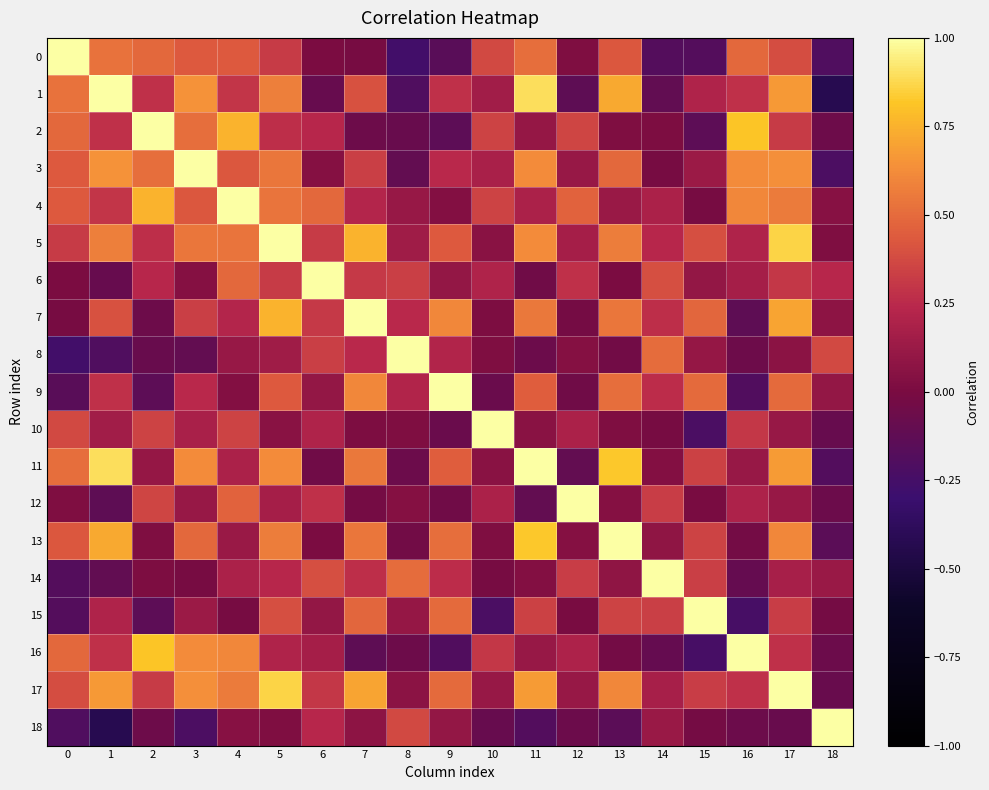

What is the maximum value shown in the chart?

1.0